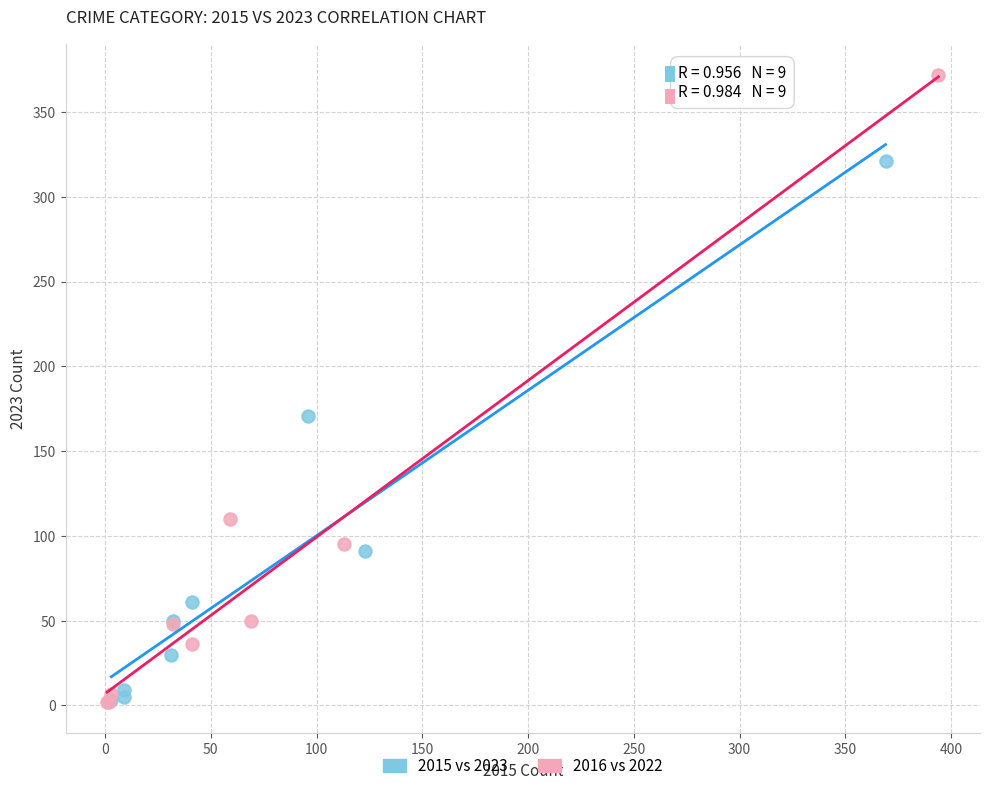

Which series contains the highest Y value?

2016 vs 2022